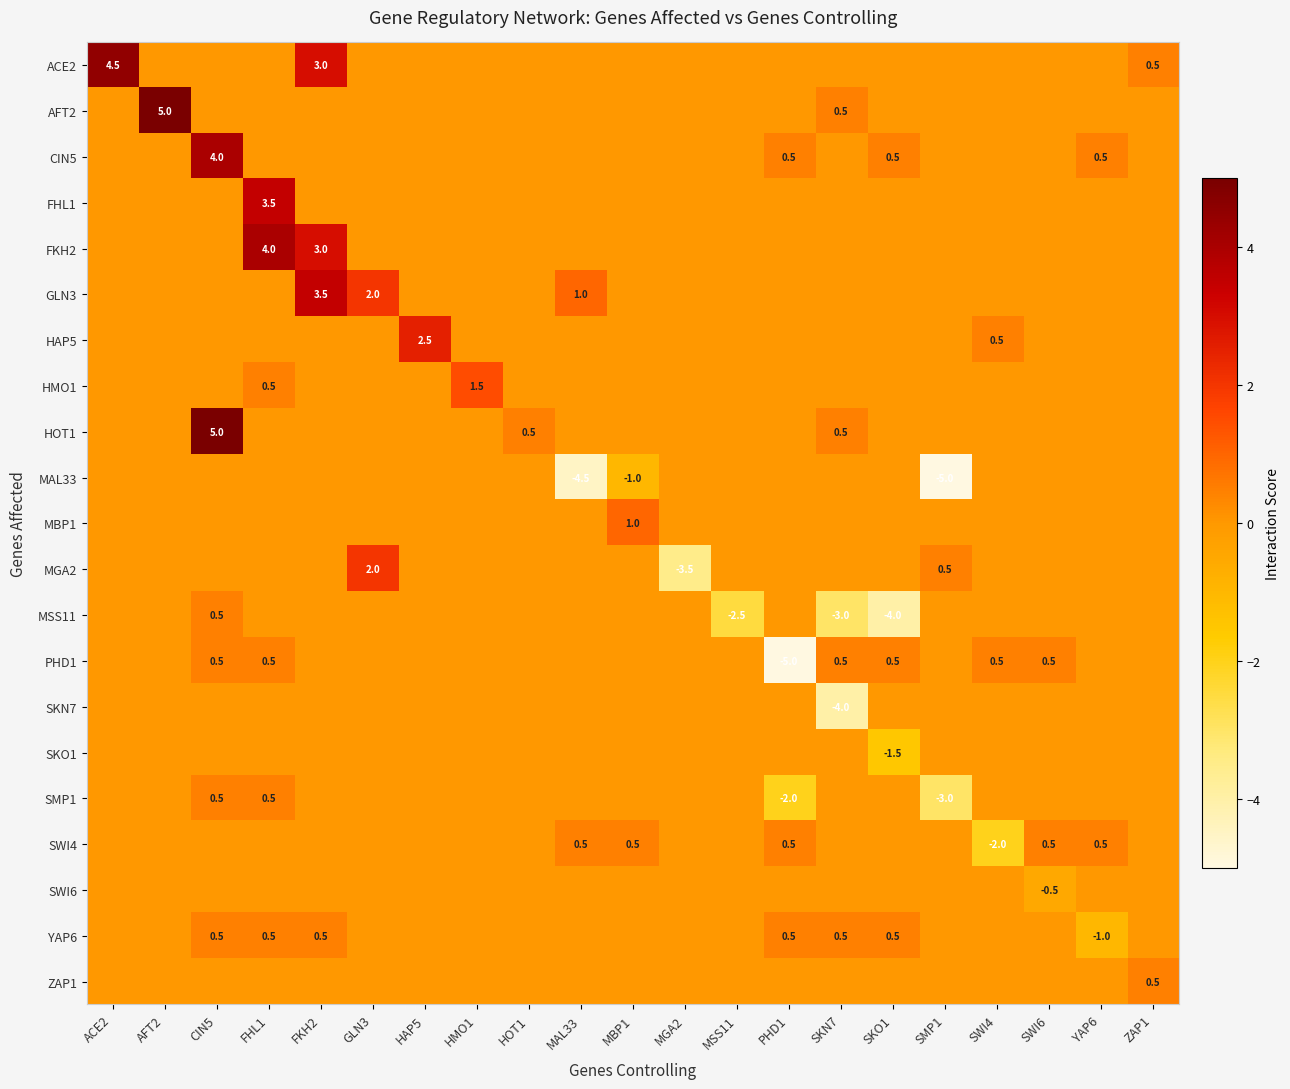

Where is HOT1 nearest to the value 2?

HOT1